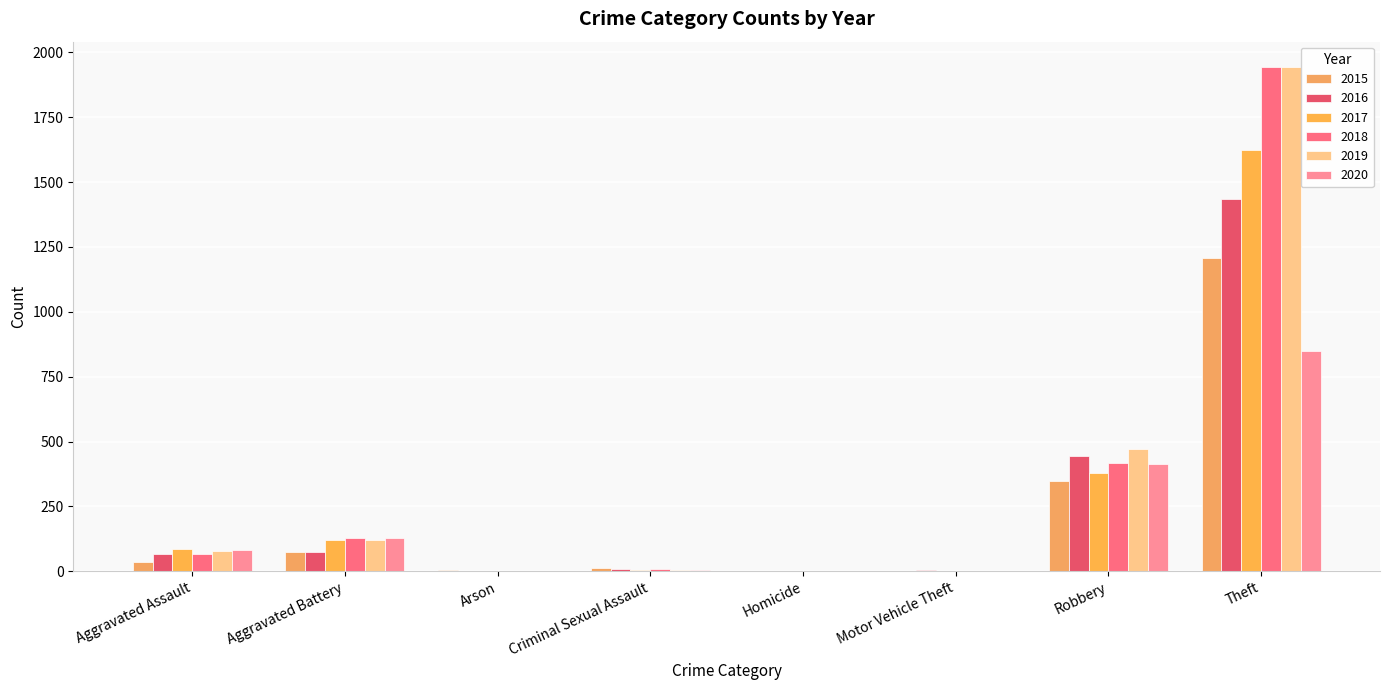

Does the chart contain stacked bars?

No